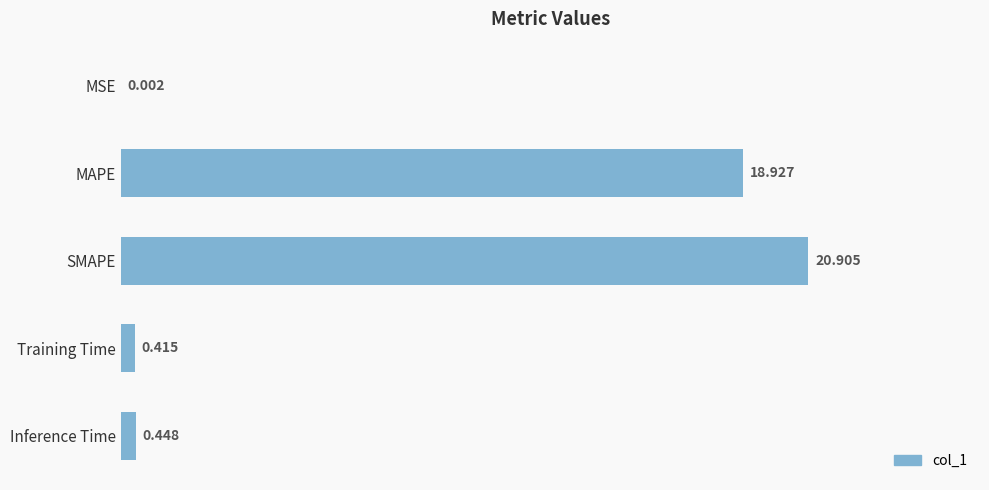

Where is the data nearest to the value 10?

MAPE